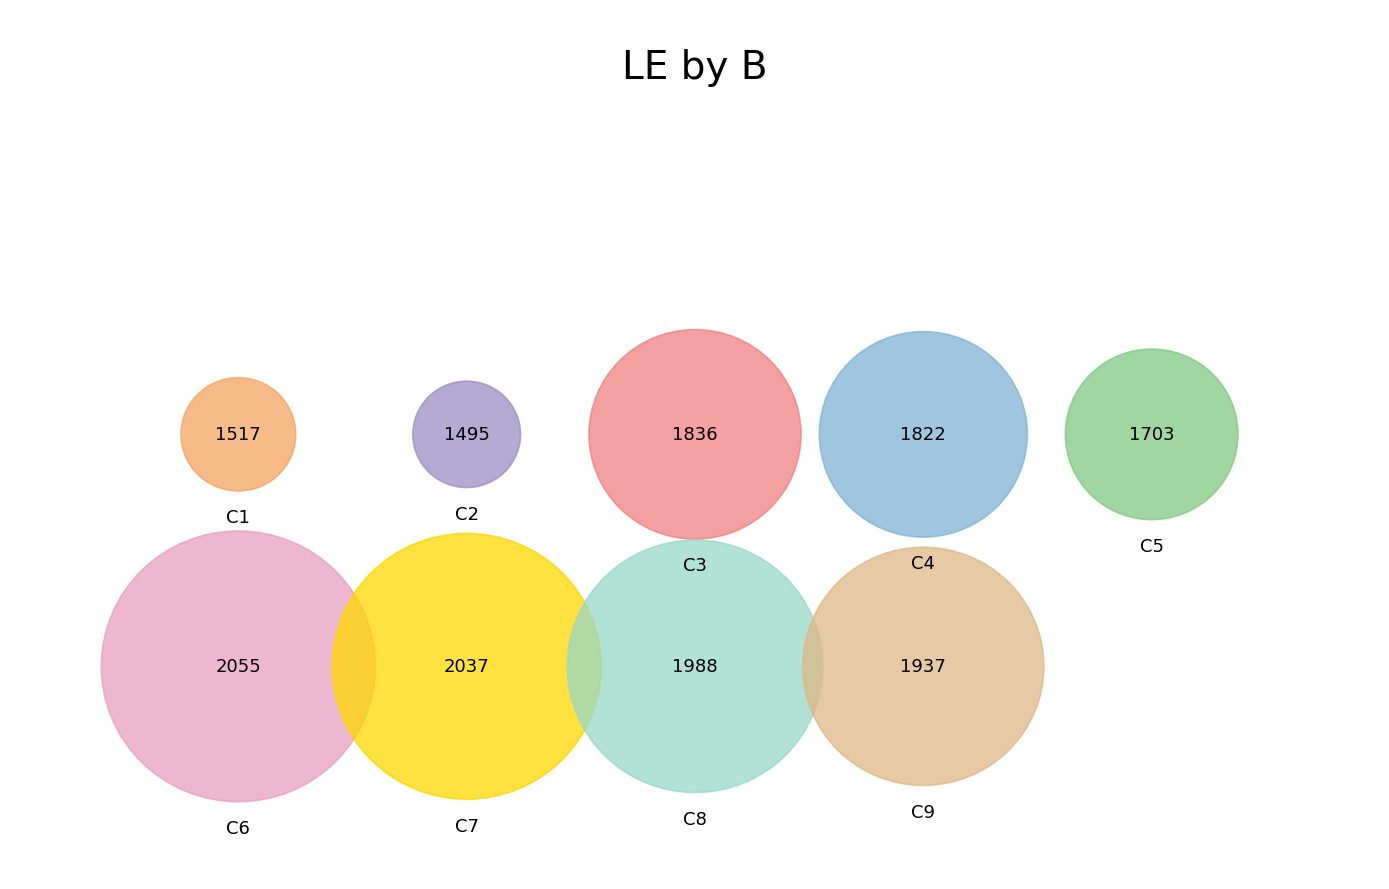

What is the total percentage of C7 and C4?

23.5%